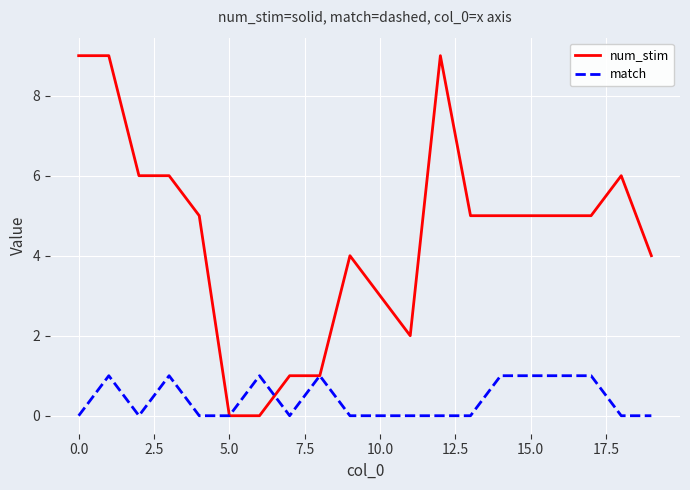

Which series has the largest total across all categories?

num_stim